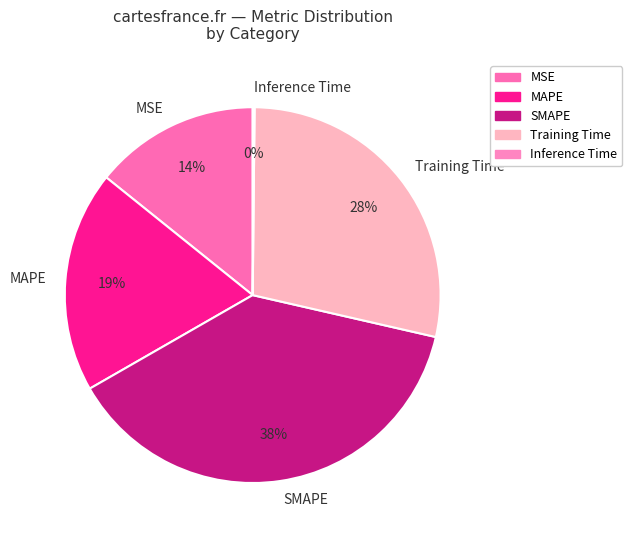

Is there any slice that represents more than half of the pie?

No